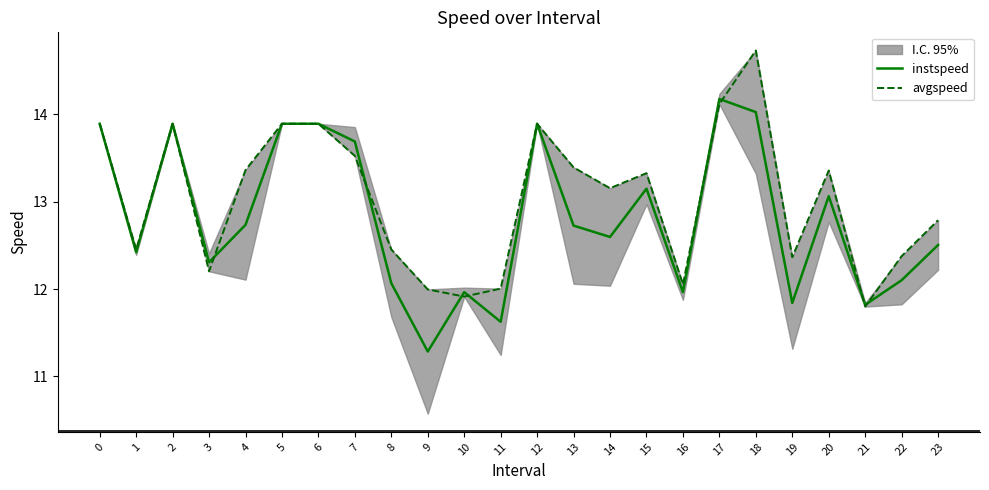

What is the smallest value displayed?

11.3